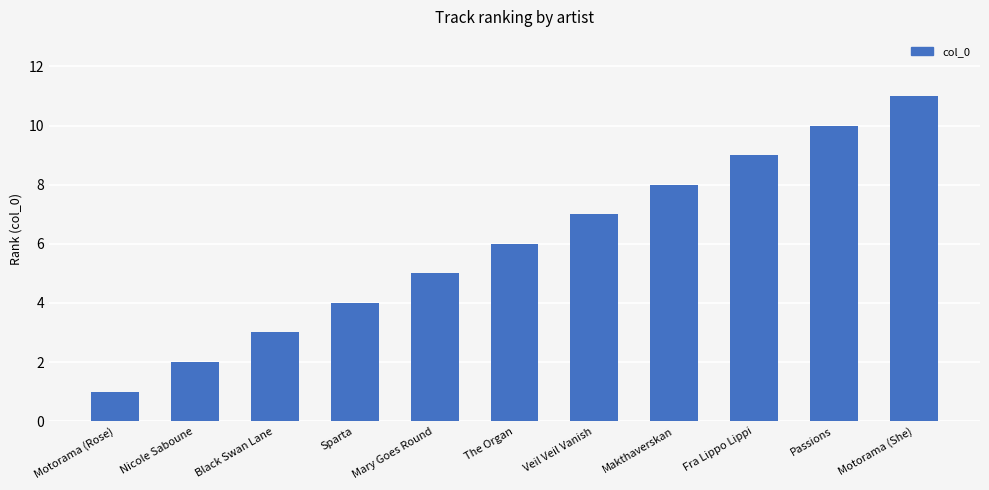

What is the maximum value shown in the chart?

11